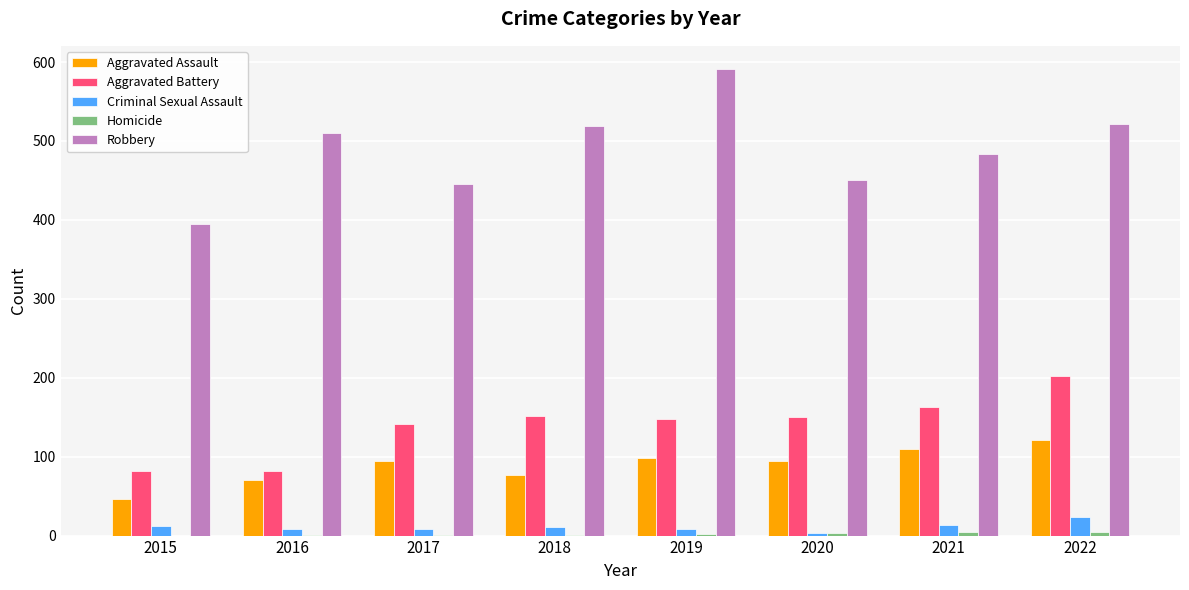

How many groups of bars are there?

8